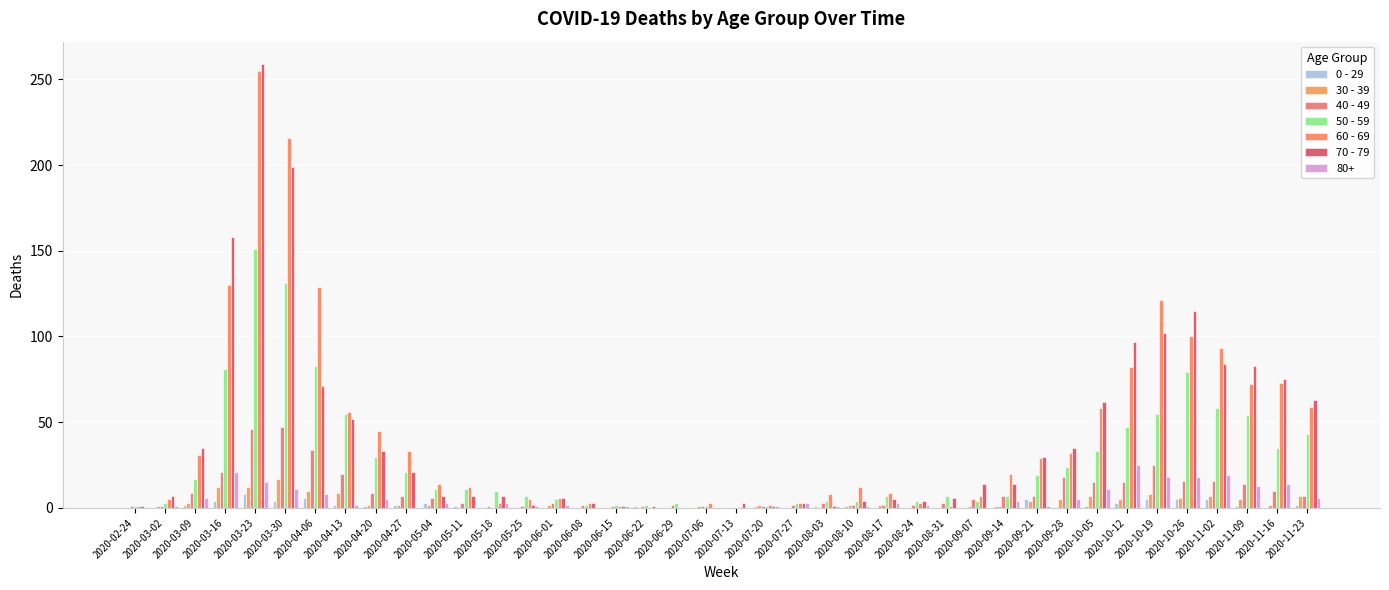

List the labels in order of 0 - 29 value, smallest first.

2020-02-24, 2020-03-02, 2020-05-18, 2020-05-25, 2020-06-01, 2020-06-08, 2020-06-15, 2020-06-29, 2020-07-06, 2020-07-13, 2020-07-27, 2020-08-17, 2020-08-24, 2020-08-31, 2020-09-07, 2020-09-28, 2020-11-16, 2020-04-20, 2020-05-11, 2020-06-22, 2020-07-20, 2020-08-03, 2020-08-10, 2020-09-14, 2020-10-05, 2020-11-09, 2020-03-09, 2020-04-13, 2020-04-27, 2020-11-23, 2020-05-04, 2020-10-12, 2020-03-16, 2020-03-30, 2020-09-21, 2020-10-19, 2020-10-26, 2020-11-02, 2020-04-06, 2020-03-23